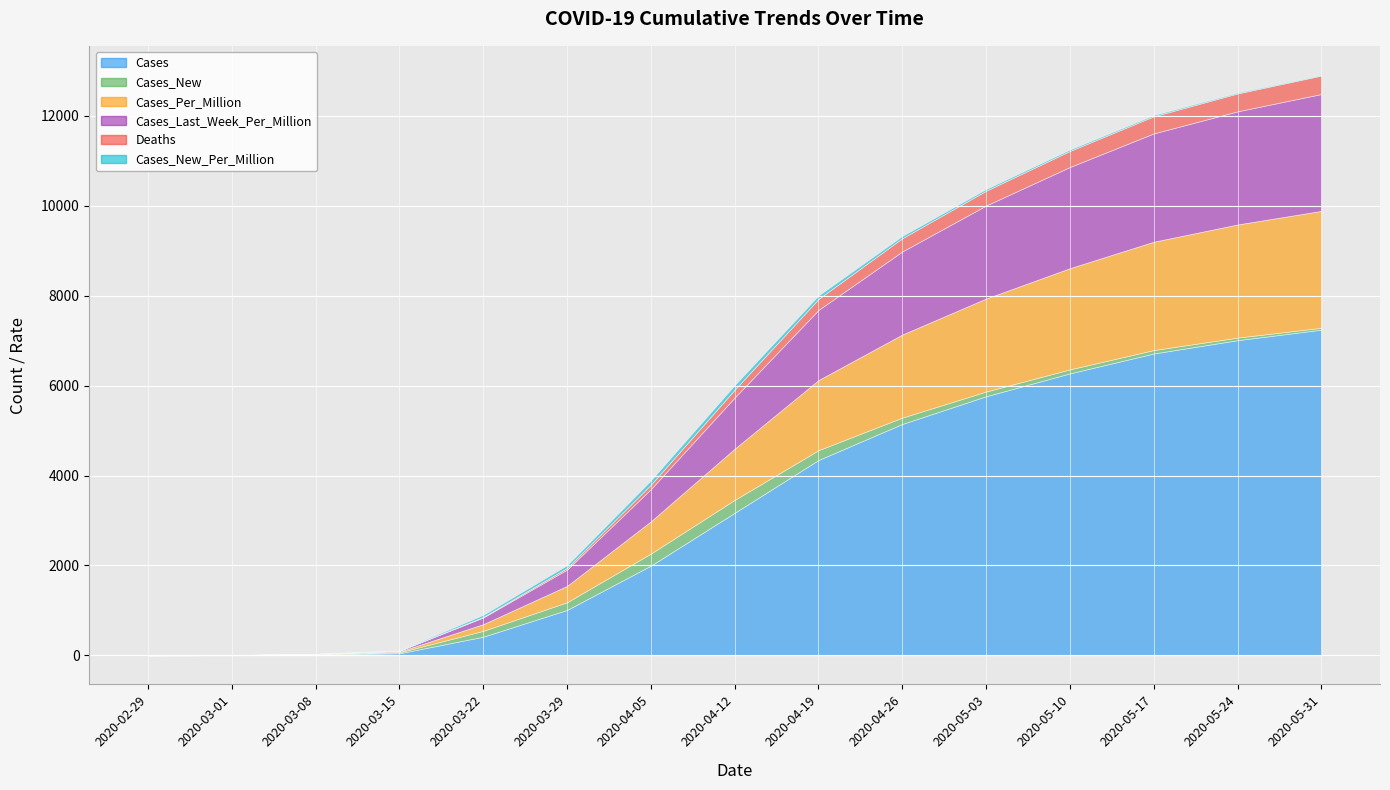

At which label does Cases reach its minimum?

2020-02-29